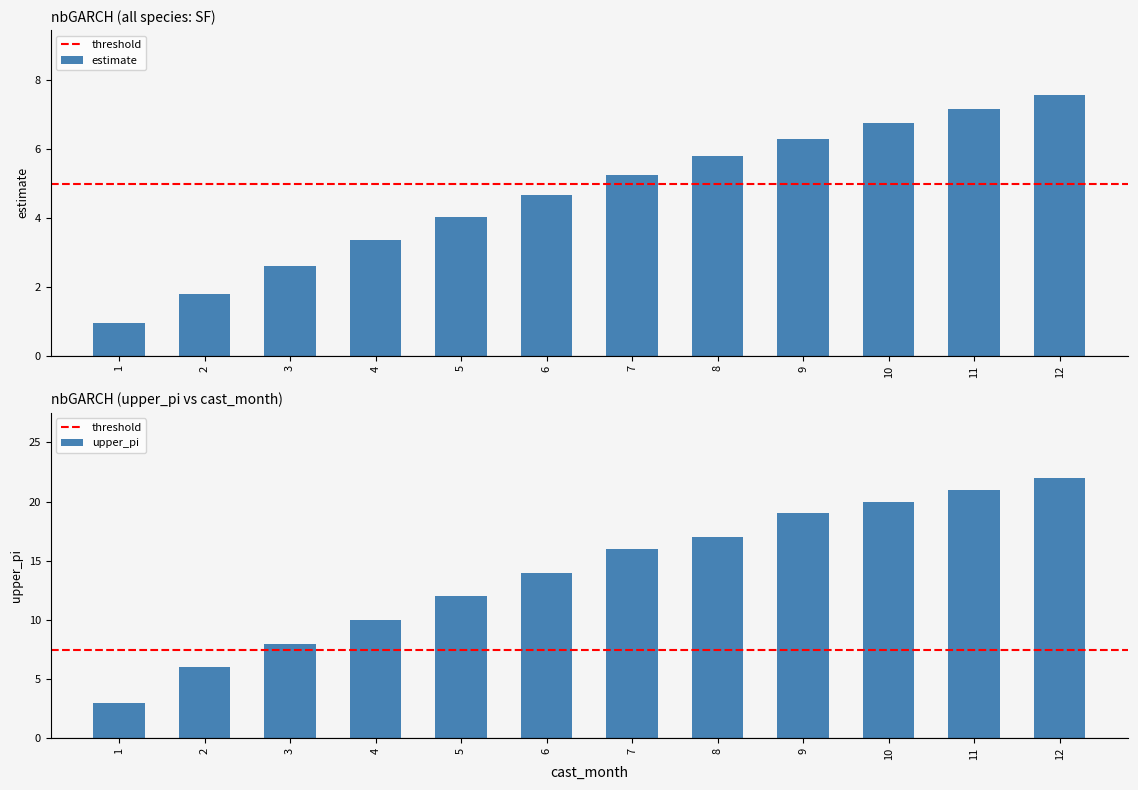

Is it true that estimate equals 1.8 at 2?

True